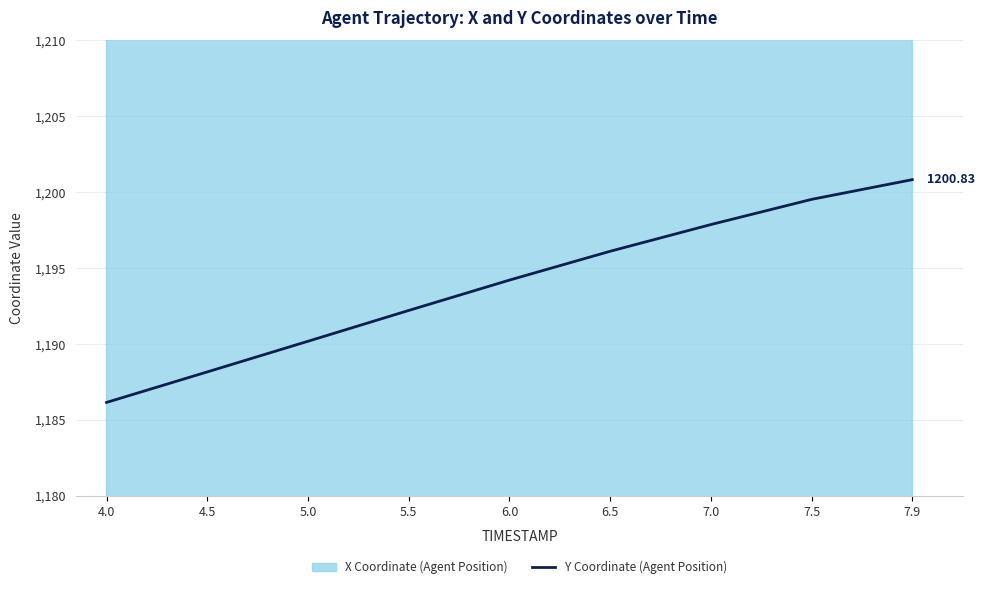

What is the difference between the maximum and second lowest values?

12.7